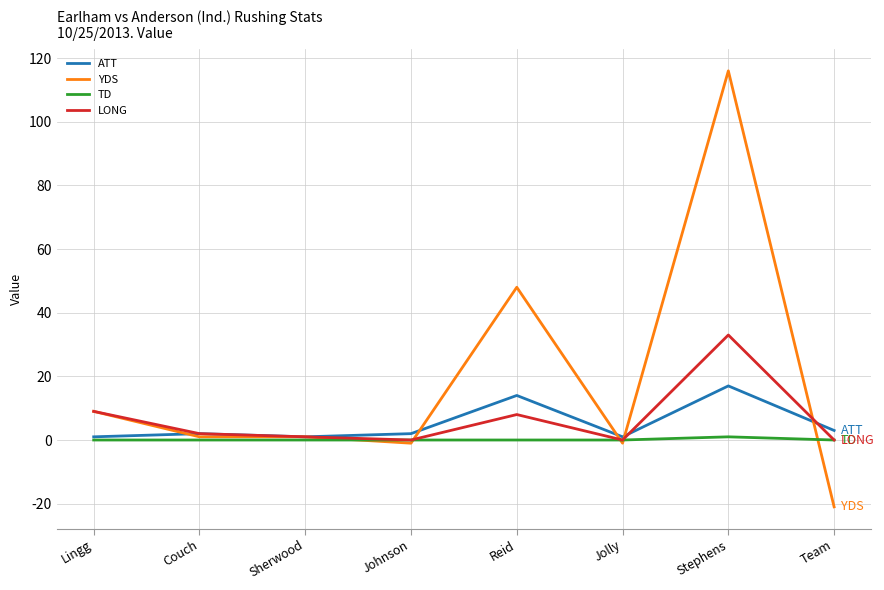

Which series has the widest spread of values?

YDS